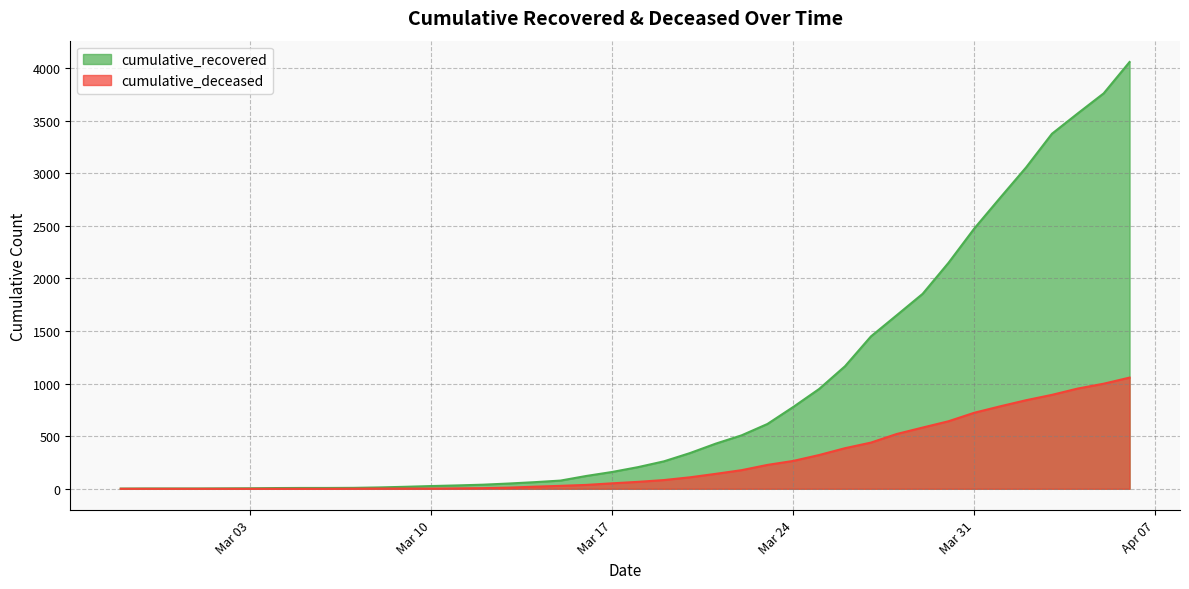

The value of cumulative_deceased at 2020-03-14 is 20. True or false?

True